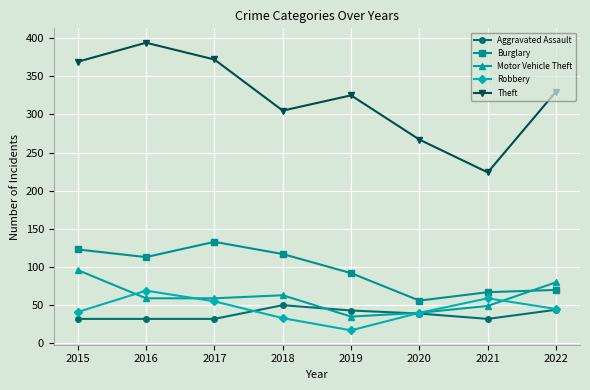

How many lines are shown in the chart?

5